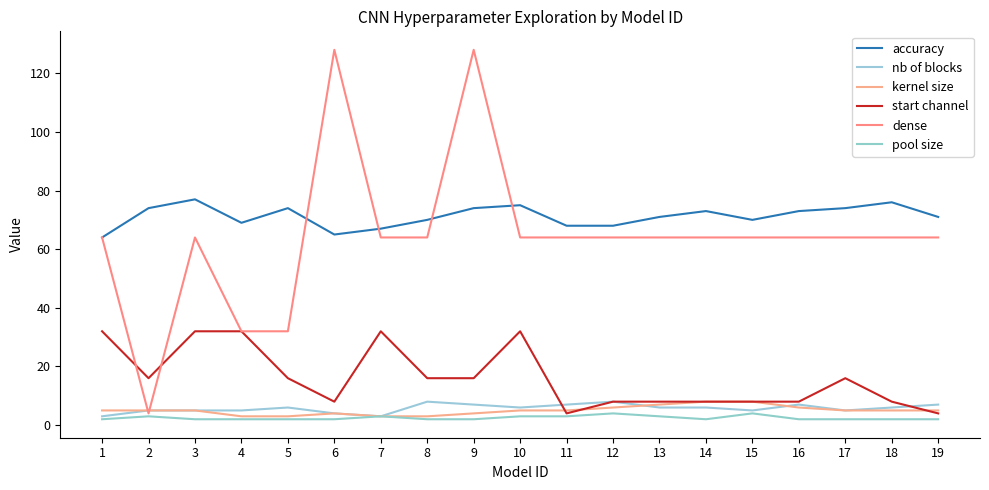

How many lines are shown in the chart?

6